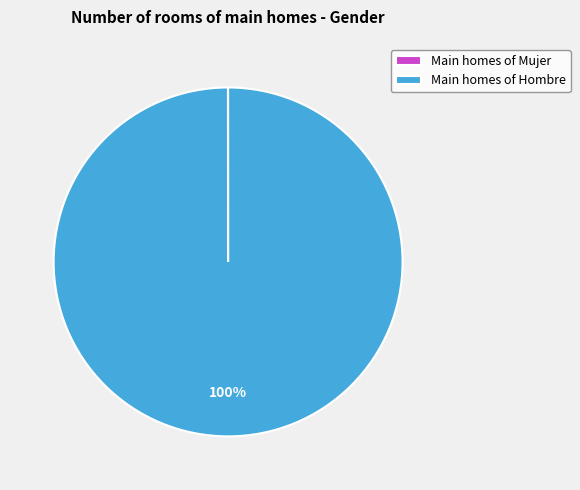

What is the largest slice in the pie chart?

Main homes of Hombre